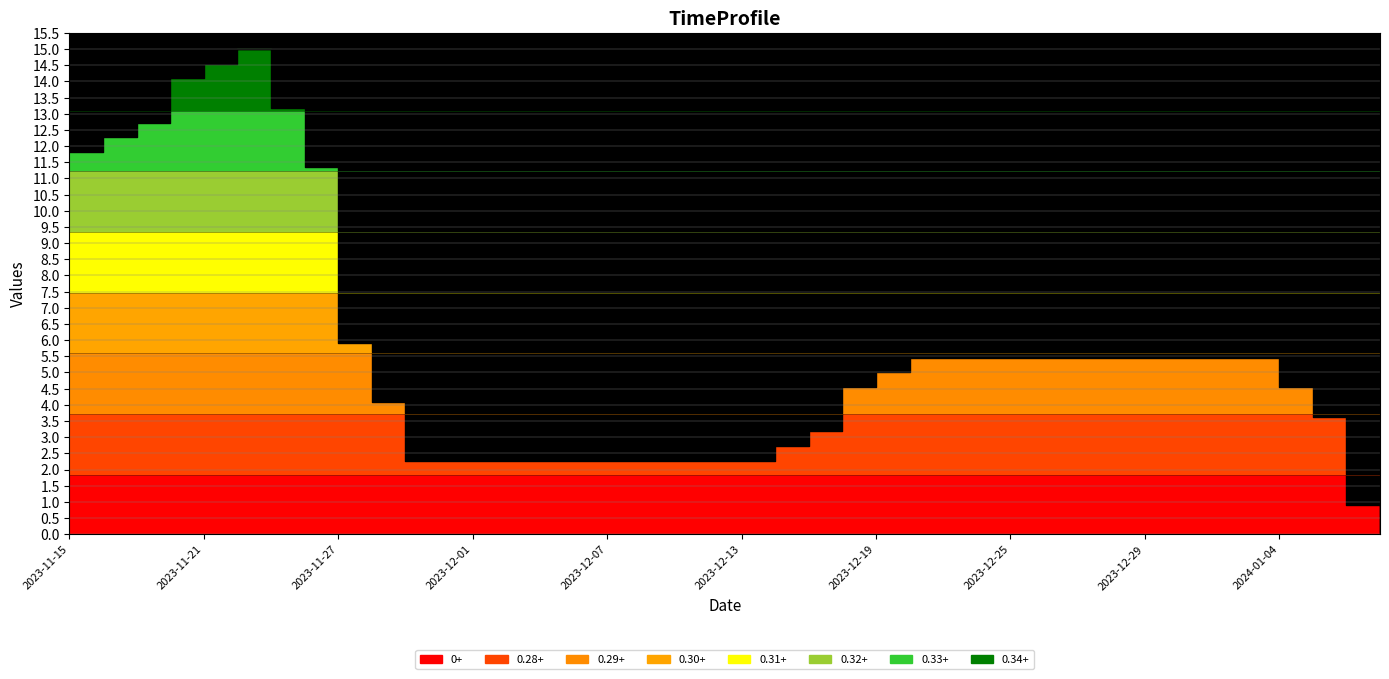

At which category does the chart reach its peak across all series?

5